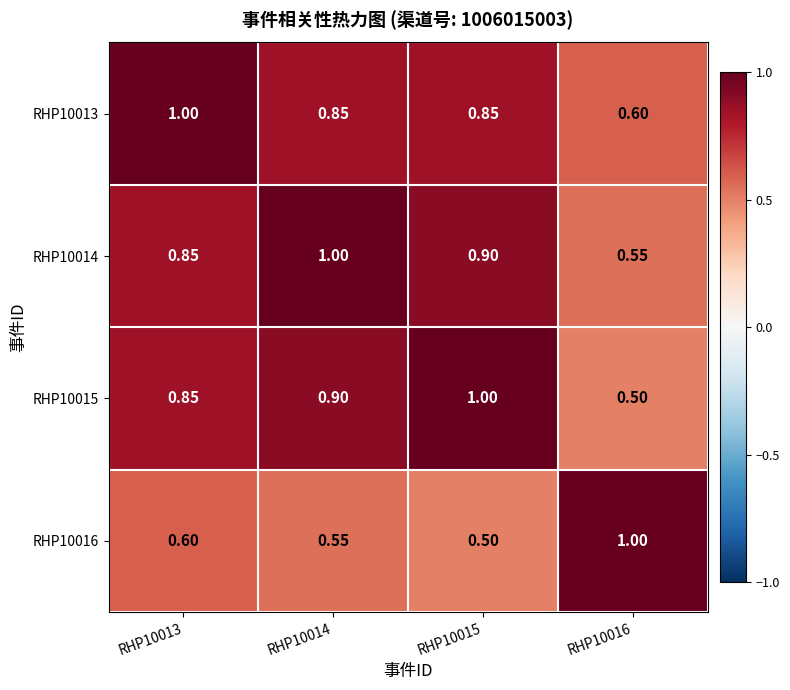

Is the value of RHP10015 at RHP10016 greater than the value of RHP10014 at RHP10014?

No